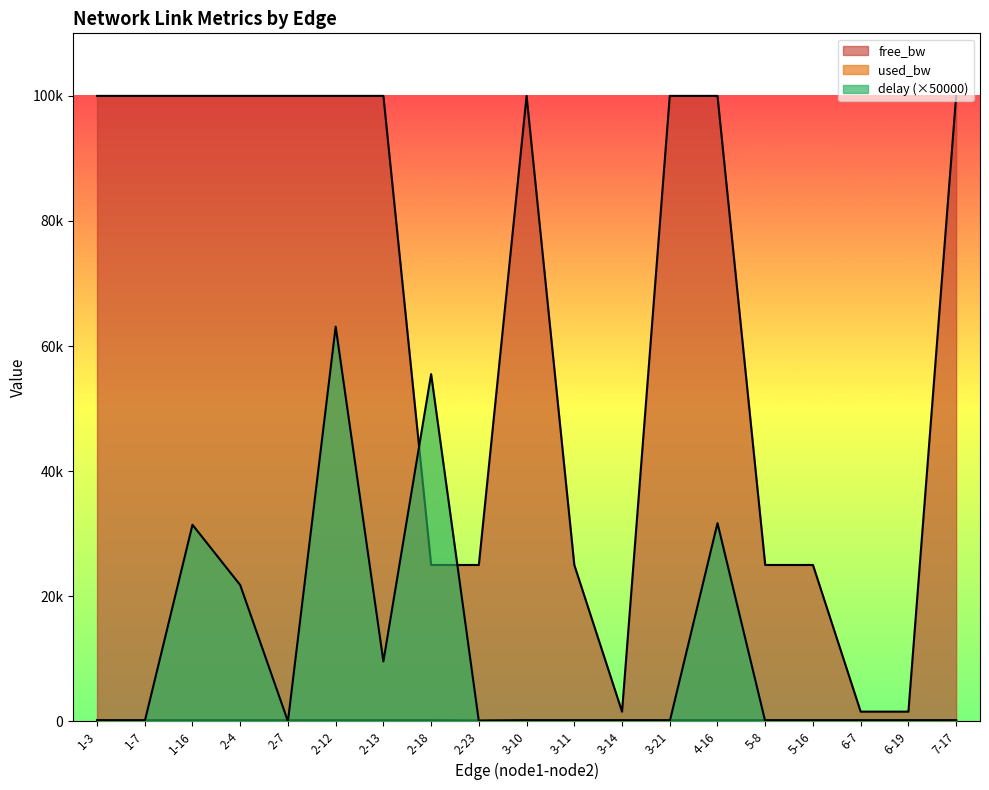

True or false: used_bw and free_bw cross at least once.

False